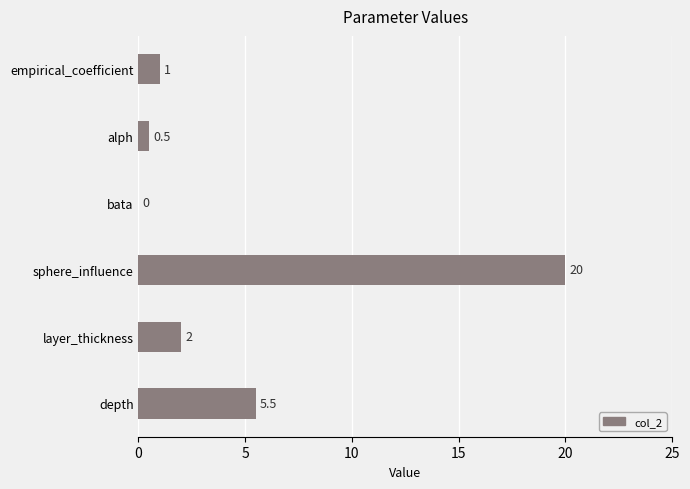

What is the greatest value displayed?

20.0